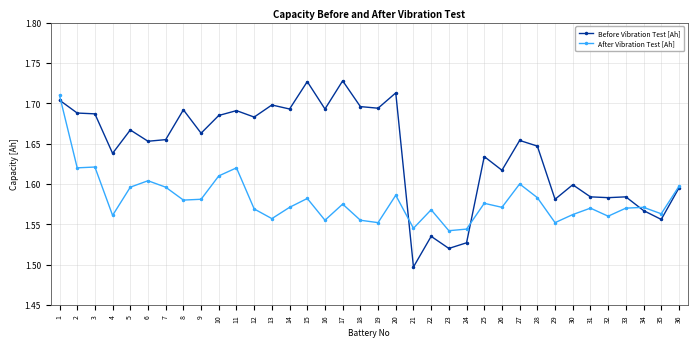

What is the sum of all Before Vibration Test [Ah] values?

59.0